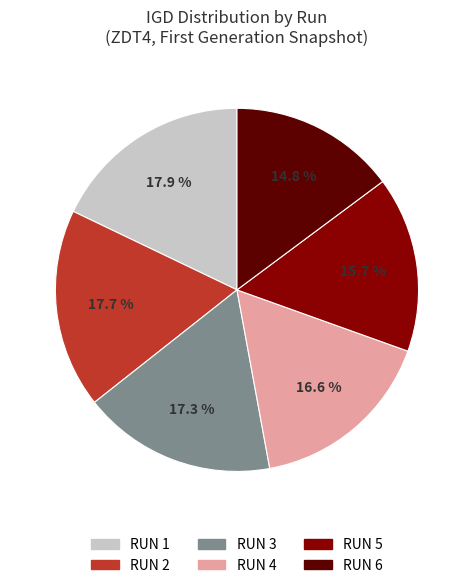

Do RUN 2 and RUN 3 together represent more than half of the pie?

No